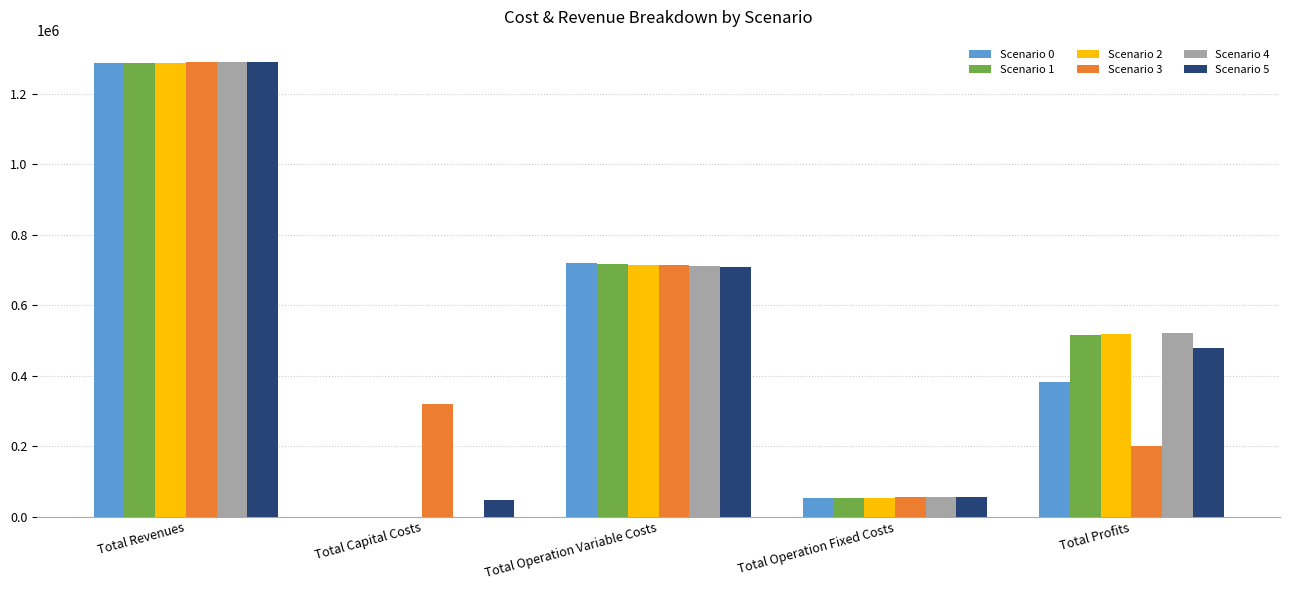

True or false: Scenario 2 has a value of -497519.5 at Total Capital Costs.

False